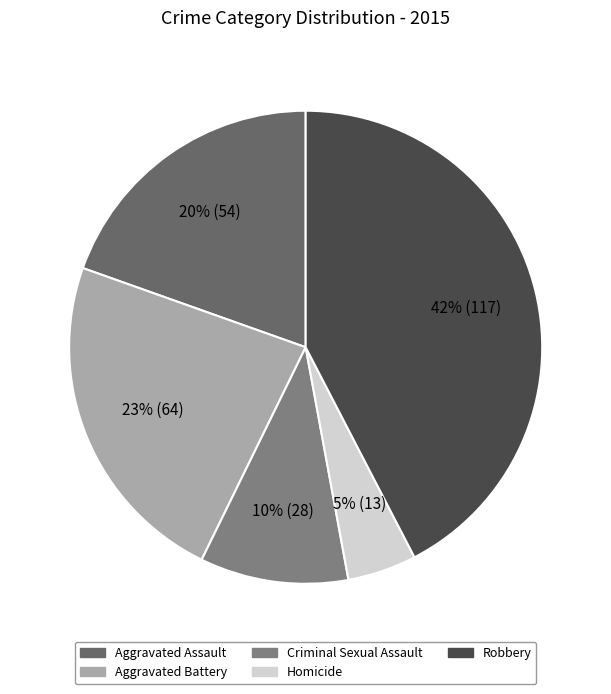

Is it true that Aggravated Assault is 20% of the pie?

True